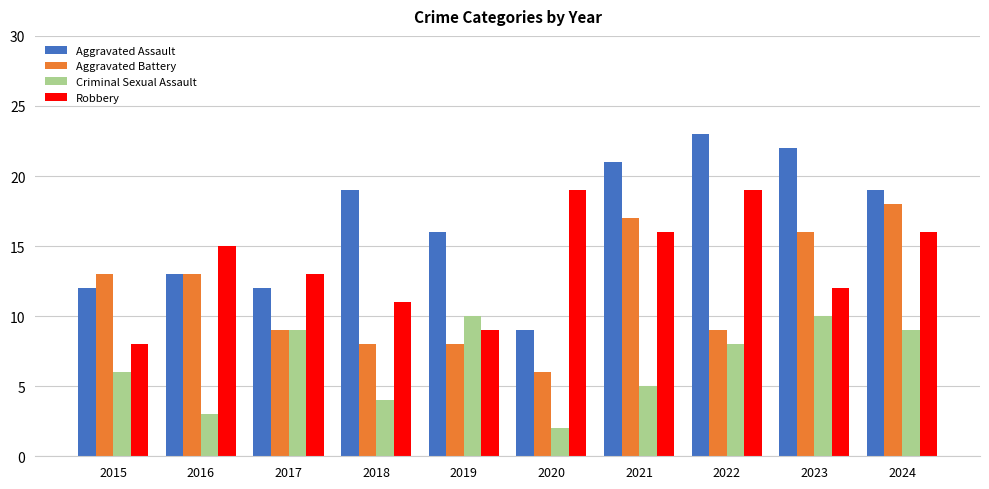

At which label does Robbery reach its minimum?

2015